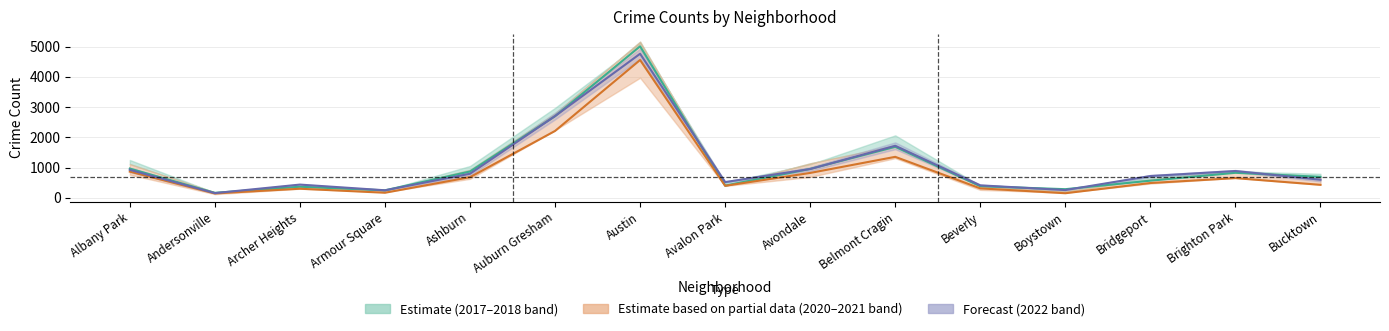

True or false: 2021 has a value of 652 at Brighton Park.

True